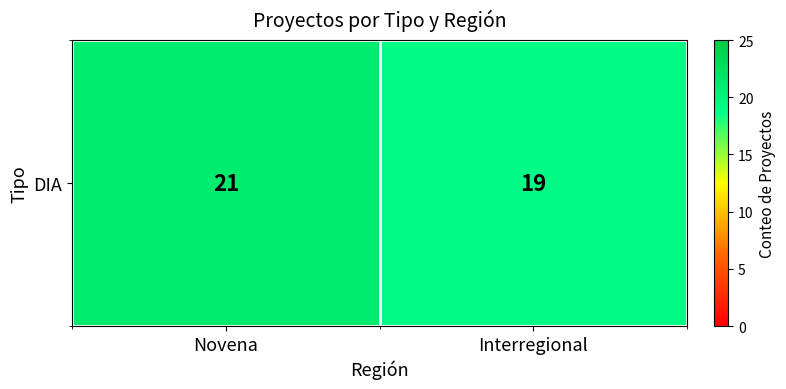

What is the average value?

20